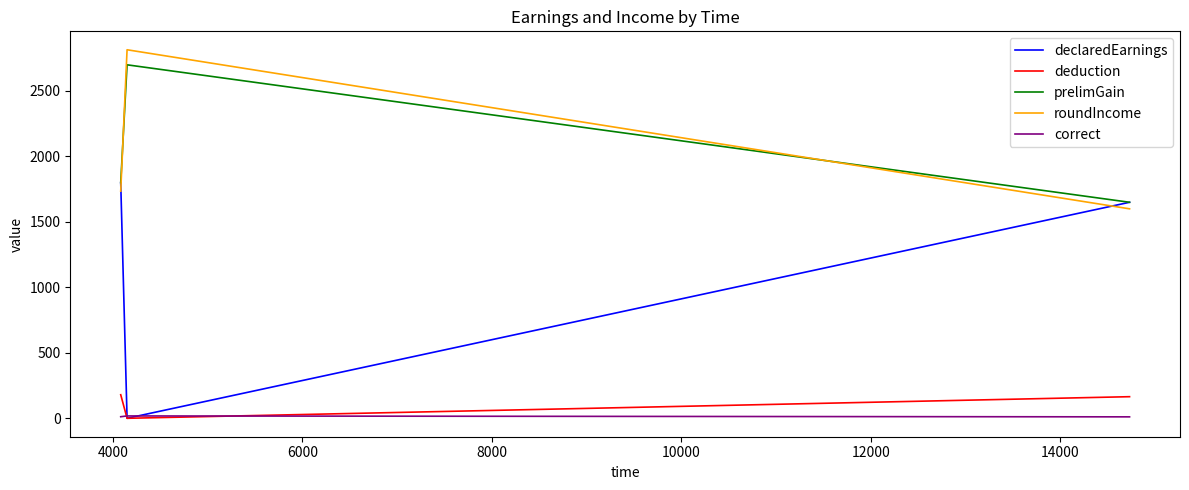

What is the maximum value shown in the chart?

2815